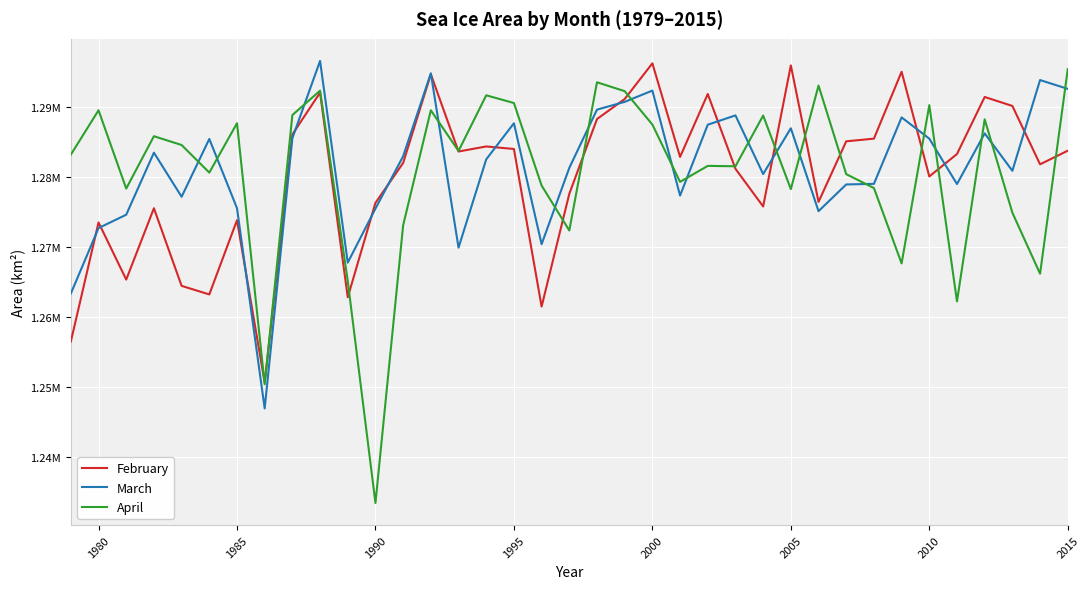

Does the chart have visible grid lines?

Yes